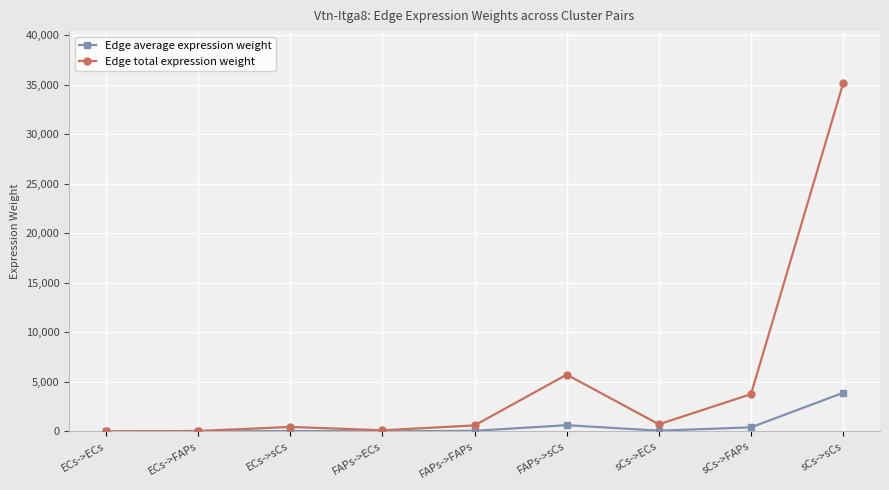

The value of Edge total expression weight at sCs->FAPs is 3765.2. True or false?

True